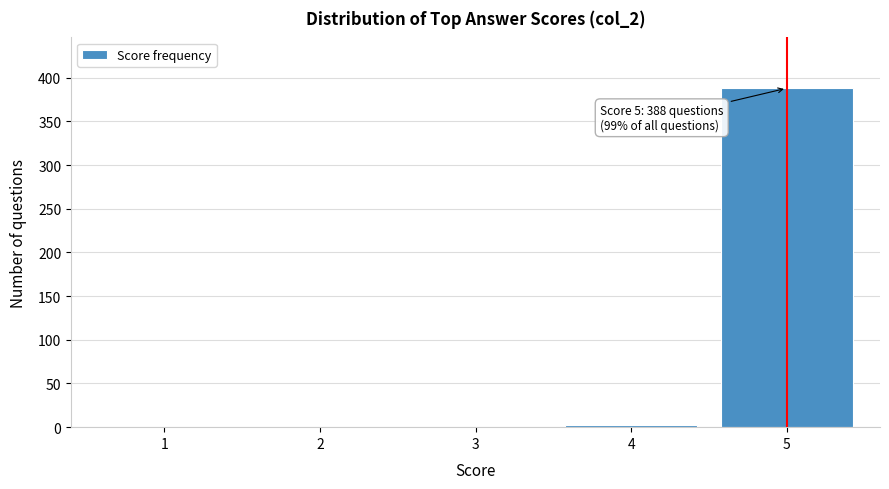

Reading left to right, extract all data points from this chart.

1=0	2=0	3=0	4=3	5=388